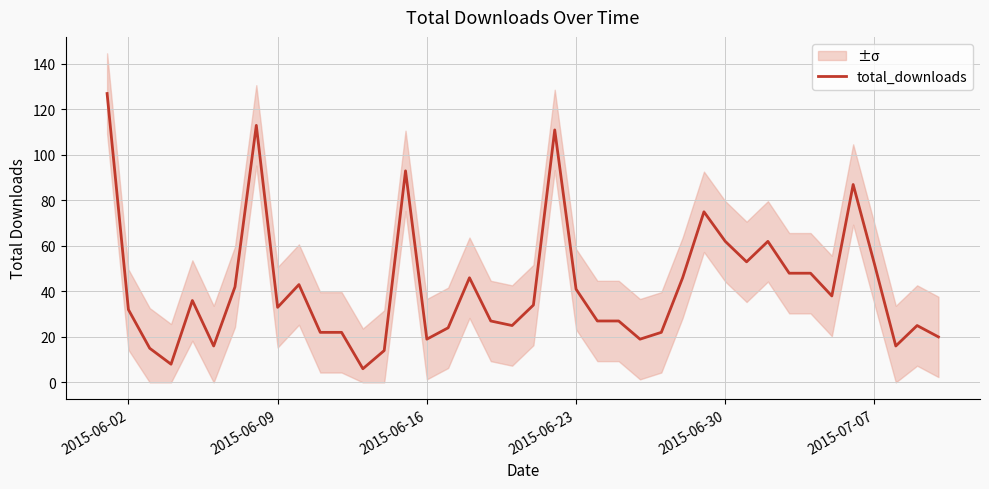

Is it true that total_downloads equals 33 at 2015-06-09?

True